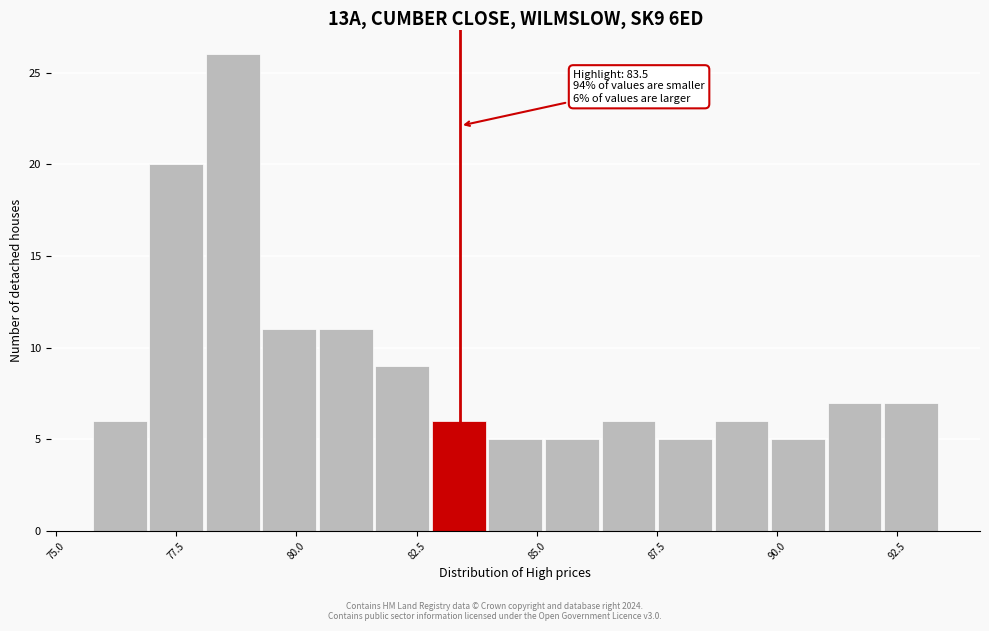

Around what value on the x-axis is the tallest bar? Give the approximate position of its centre, as read against the axis.

78.5